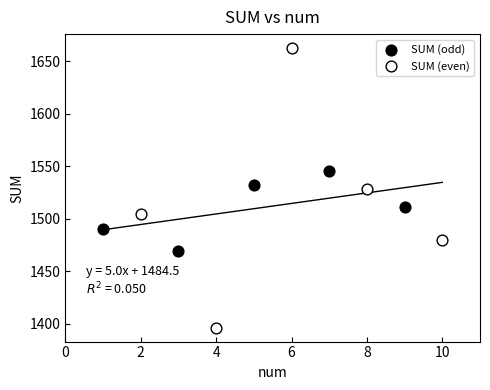

Which series reaches the maximum Y coordinate?

SUM (even)